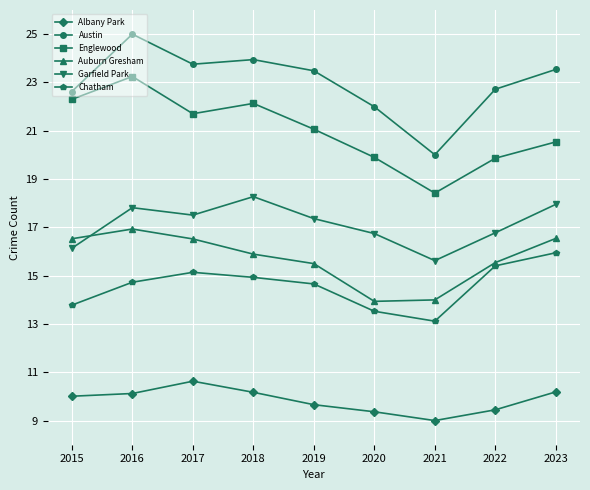

In Auburn Gresham, how many points are lower than both neighbors (excluding endpoints)?

1